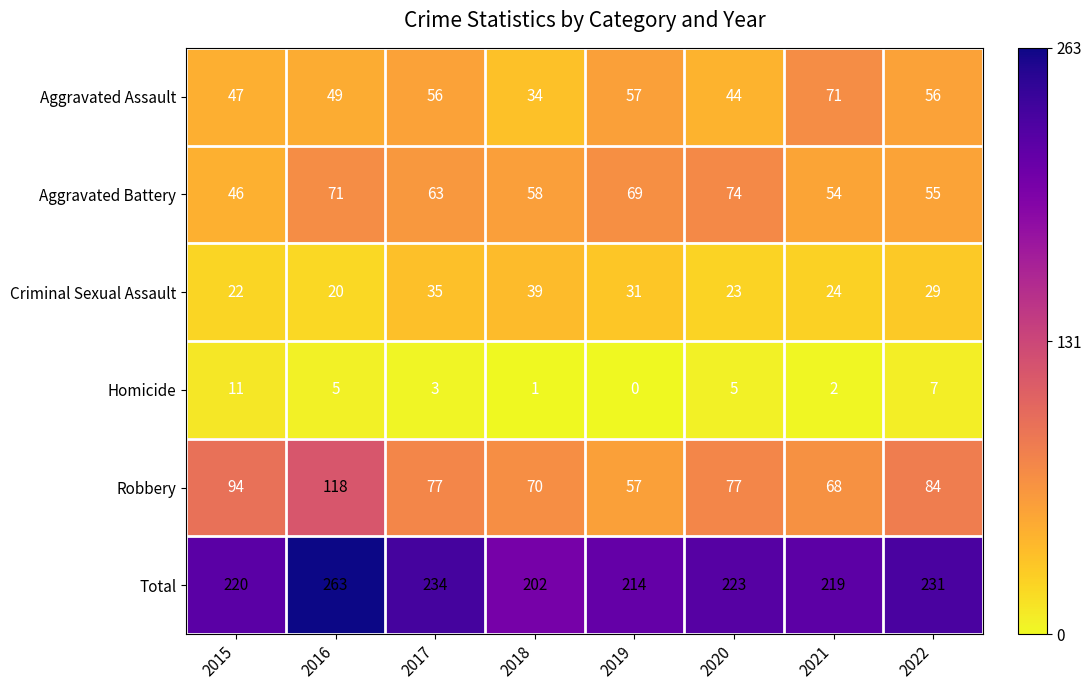

What is the difference between the maximum and minimum values in the Robbery series?

61